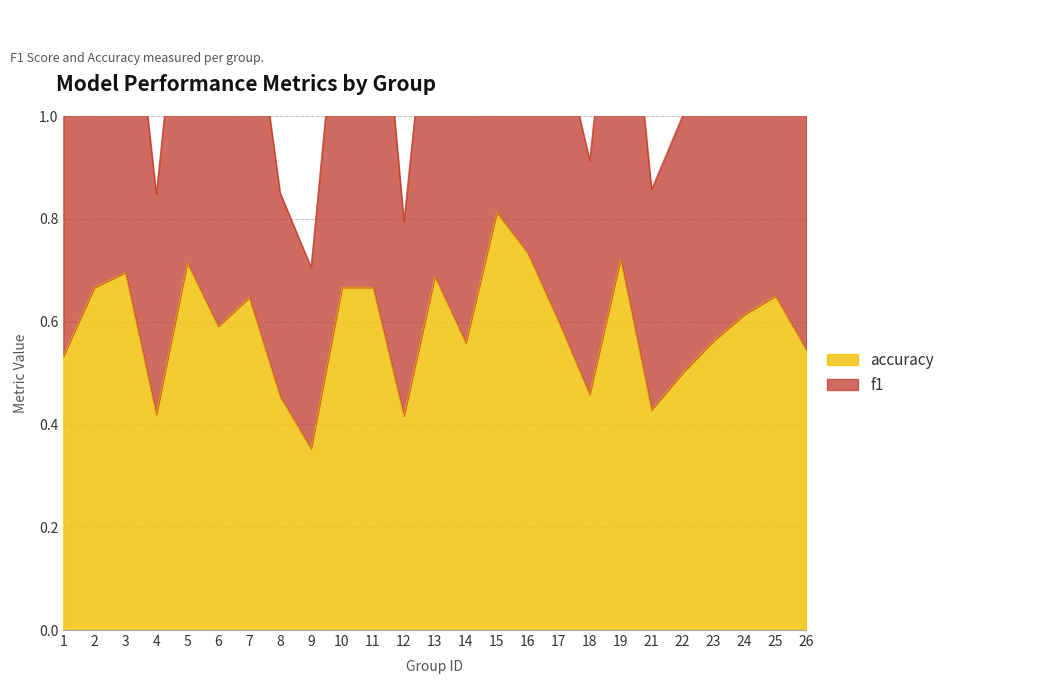

What is the difference between the second highest and second lowest values in the f1 series?

0.7